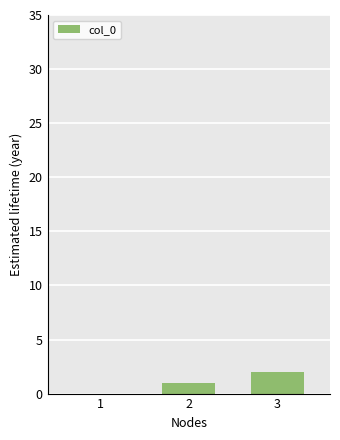

What is the change in value from 2 to 3?

+1